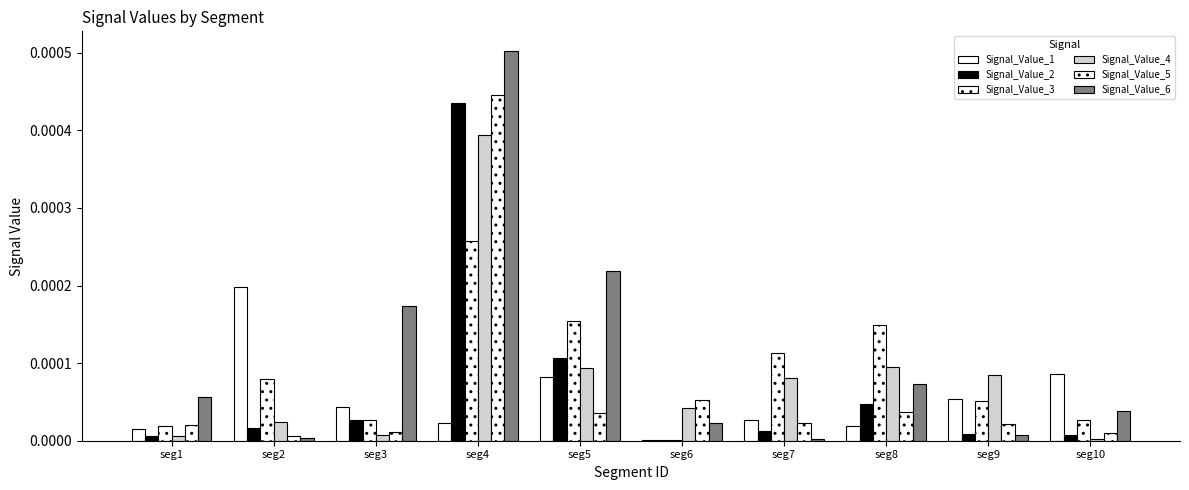

Rank the series at seg10 from lowest to highest value.

Signal_Value_4, Signal_Value_2, Signal_Value_5, Signal_Value_3, Signal_Value_6, Signal_Value_1